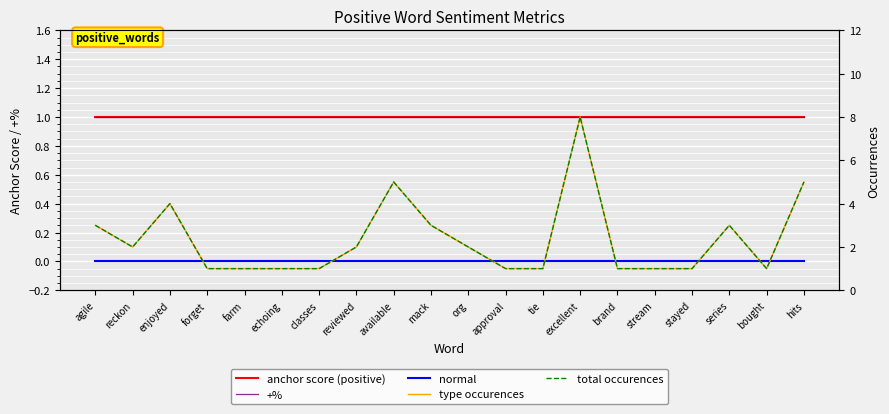

What is the value of the total occurences point at the 20th from the left?

5